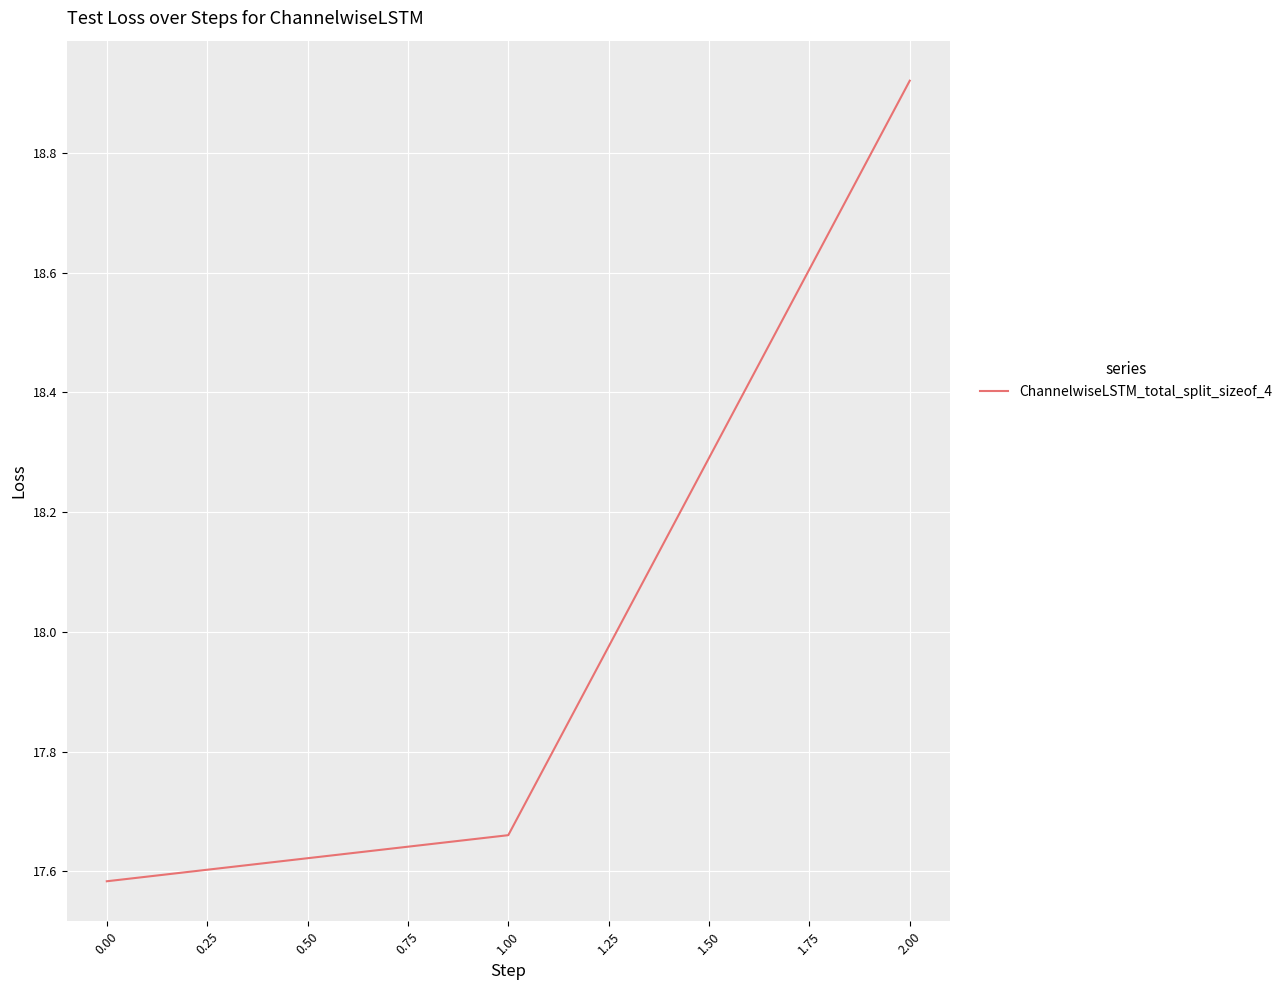

How many lines are shown in the chart?

1